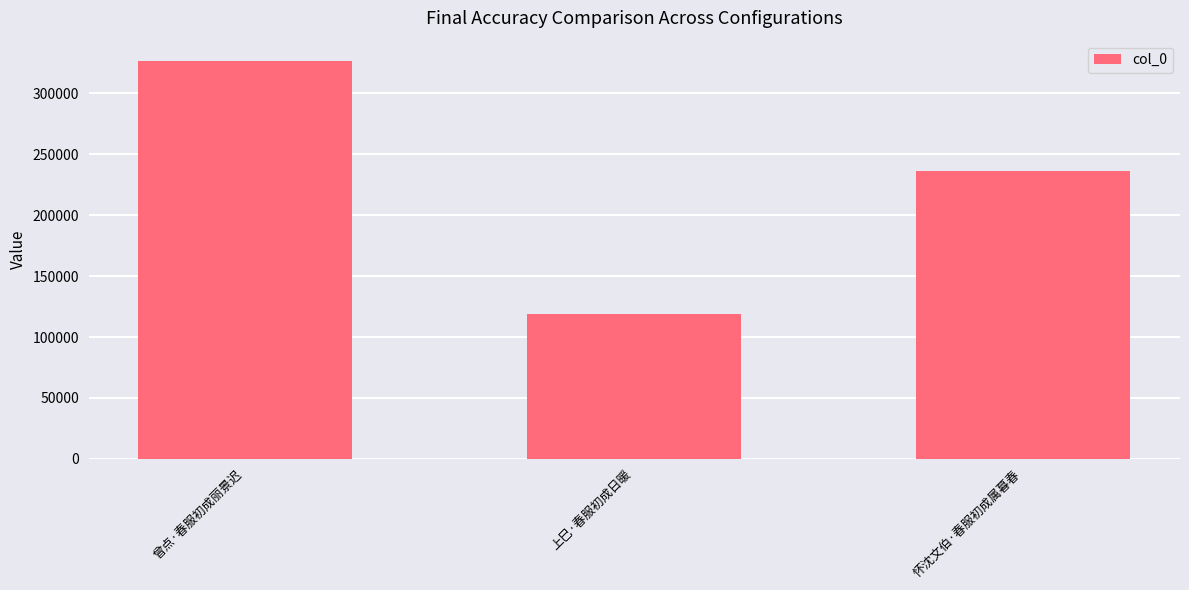

What is the label of the 1st bar from the right?

怀沈文伯·春服初成属暮春